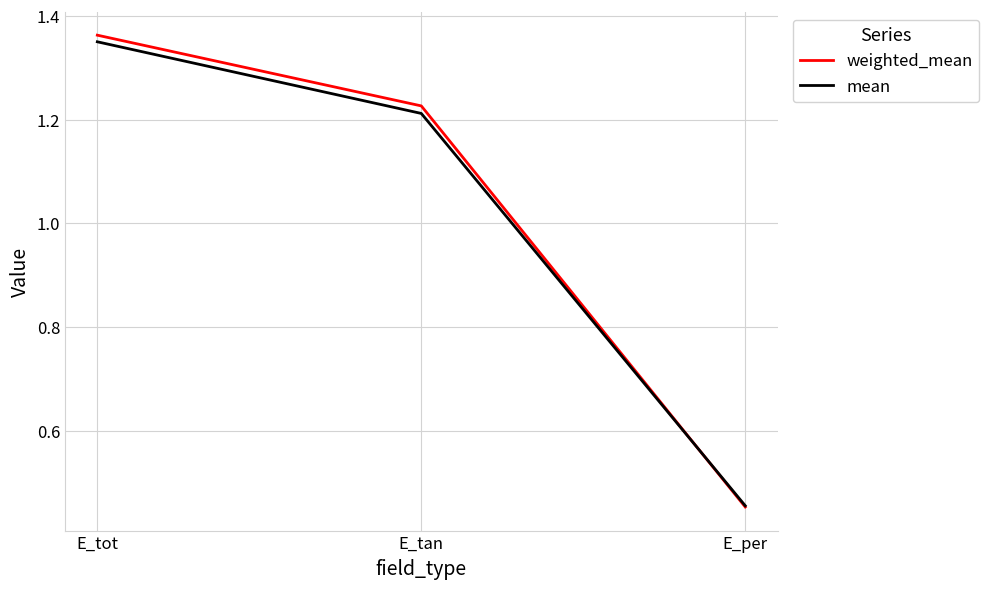

Count the number of data series in this chart.

2